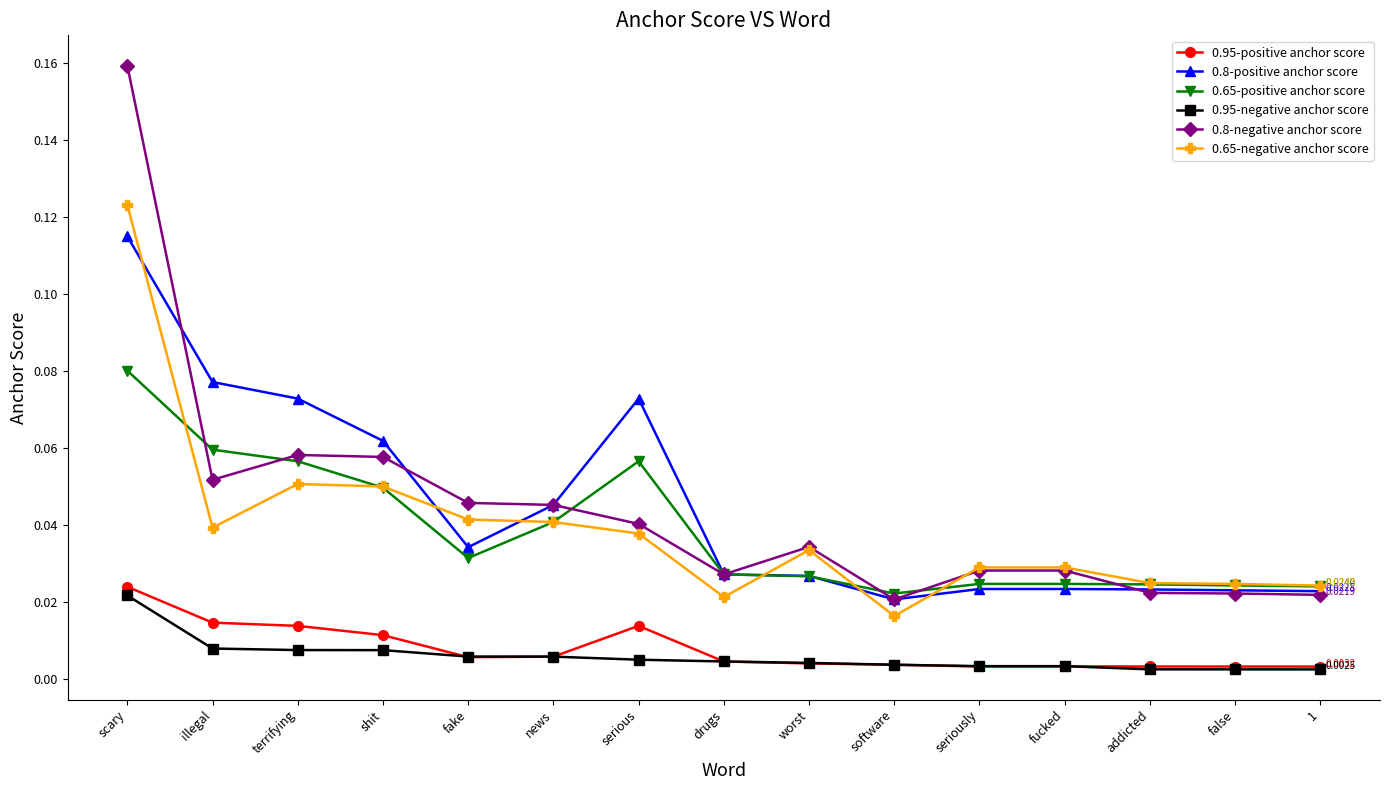

At how many categories does at least one series exceed 0?

15